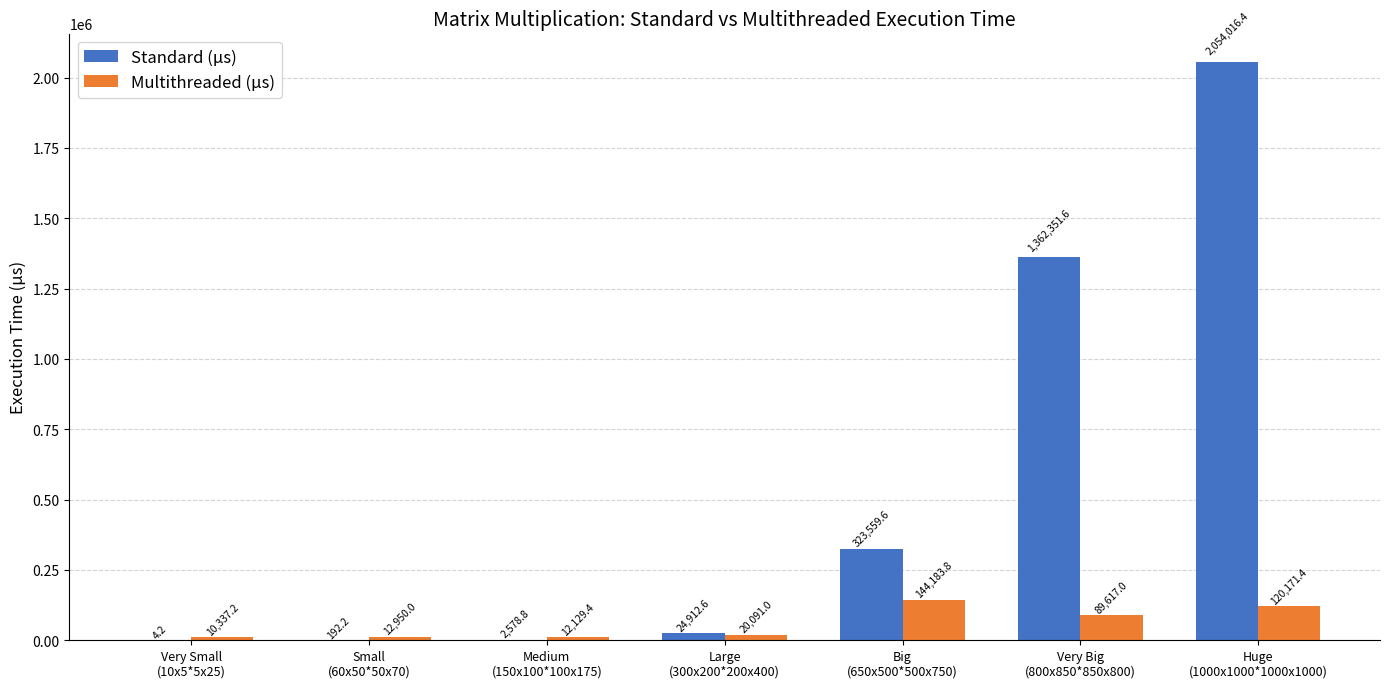

Between Very Big
(800x850*850x800) and Huge
(1000x1000*1000x1000), which series saw the biggest shift?

Standard (μs)